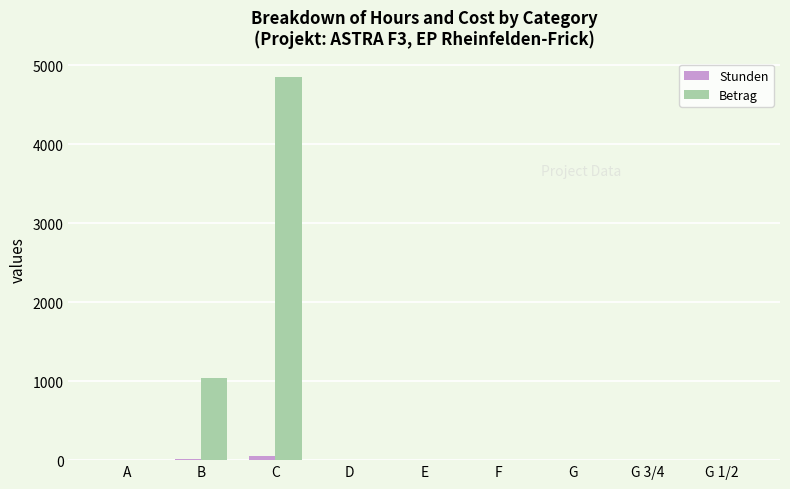

Does the chart contain stacked bars?

No